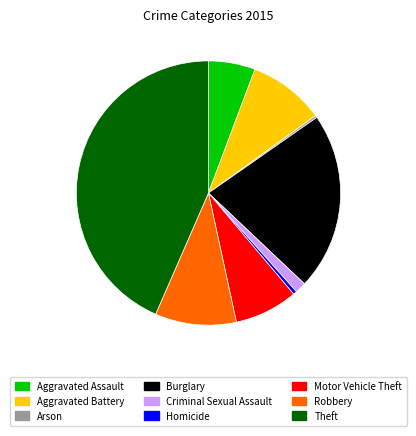

The Robbery slice represents 1% of the pie. True or false?

False